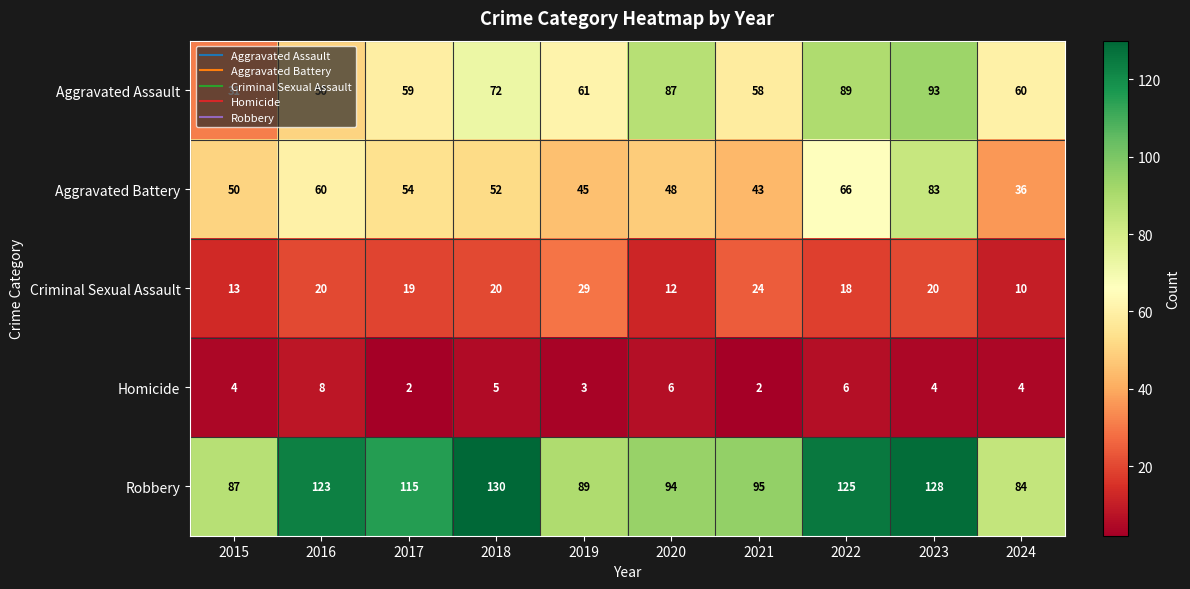

Which series has the largest total across all categories?

Robbery